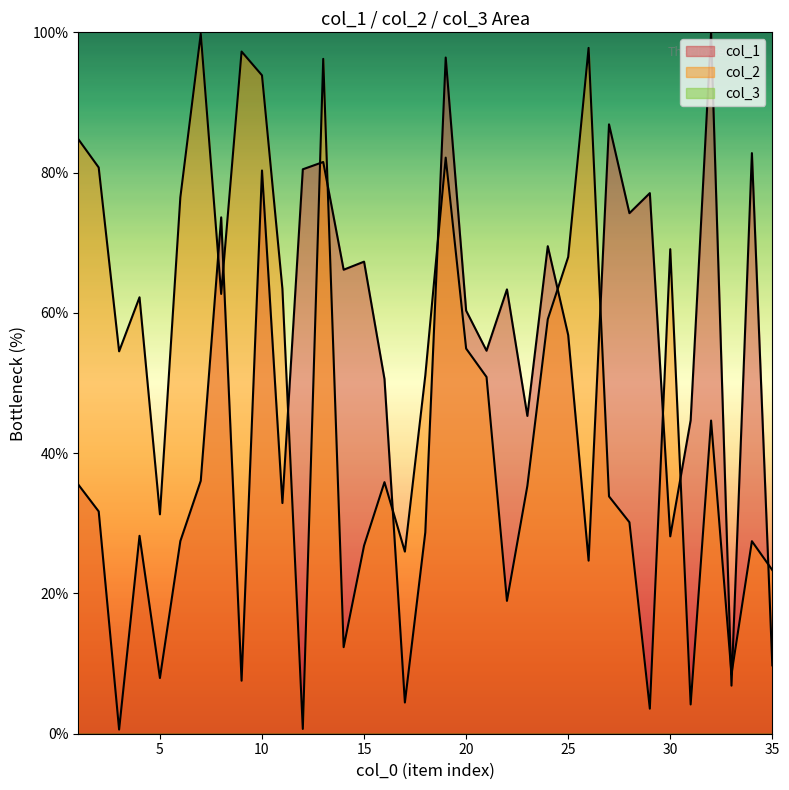

Which has a higher value, 20 or 16?

20